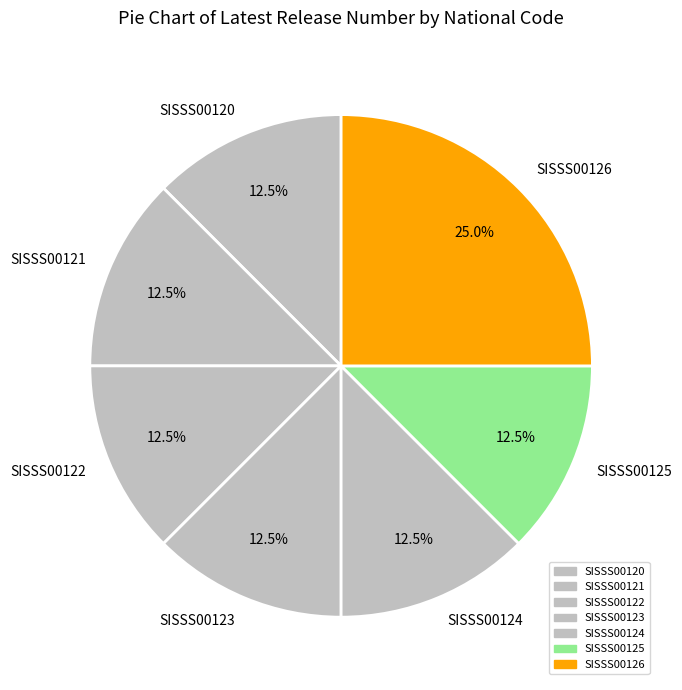

Which category has the biggest portion of the pie?

SISSS00126